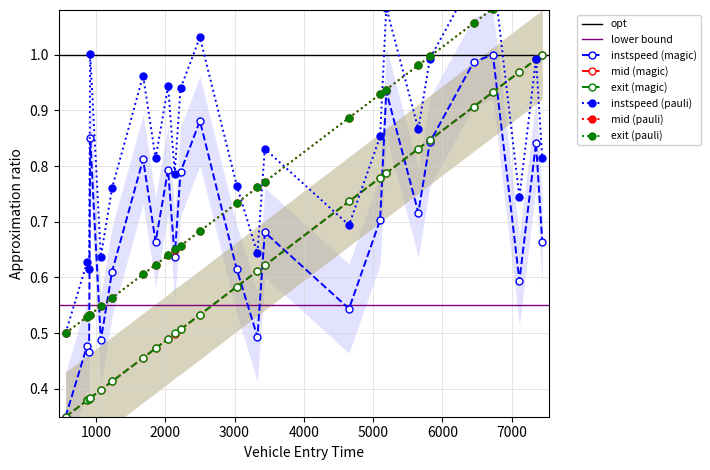

Does the chart have visible grid lines?

Yes